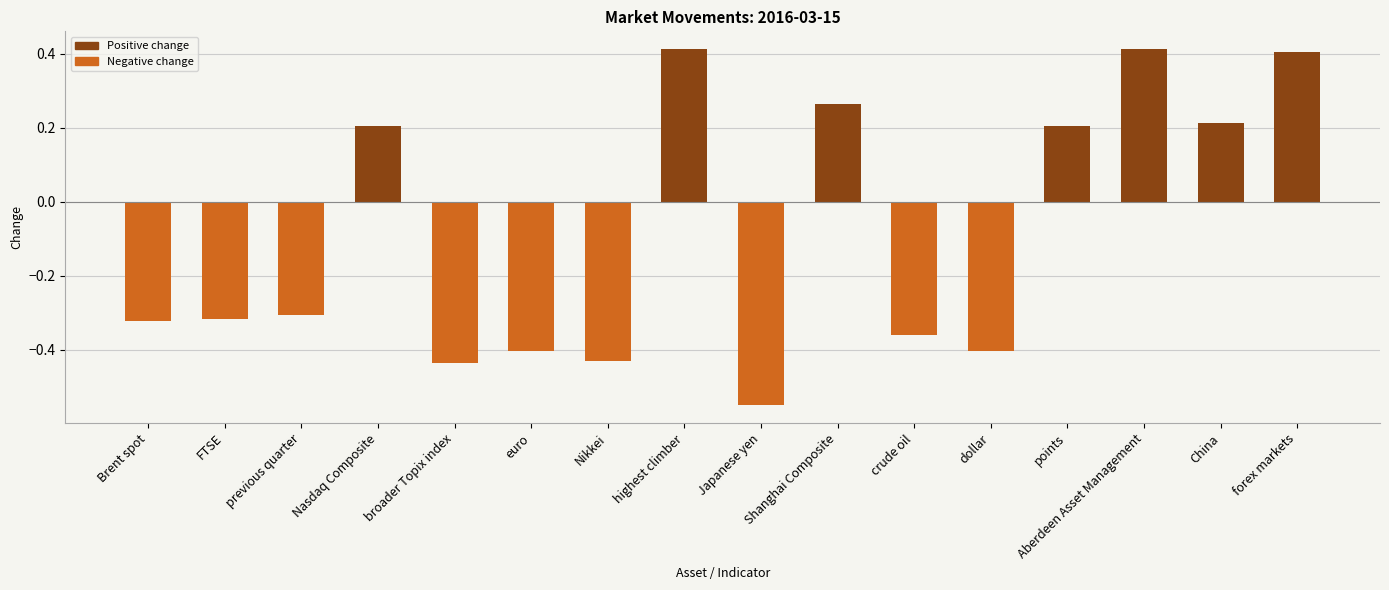

List the labels in order of Positive change value, smallest first.

Brent spot, FTSE, previous quarter, broader Topix index, euro, Nikkei, Japanese yen, crude oil, dollar, Nasdaq Composite, points, China, Shanghai Composite, forex markets, highest climber, Aberdeen Asset Management